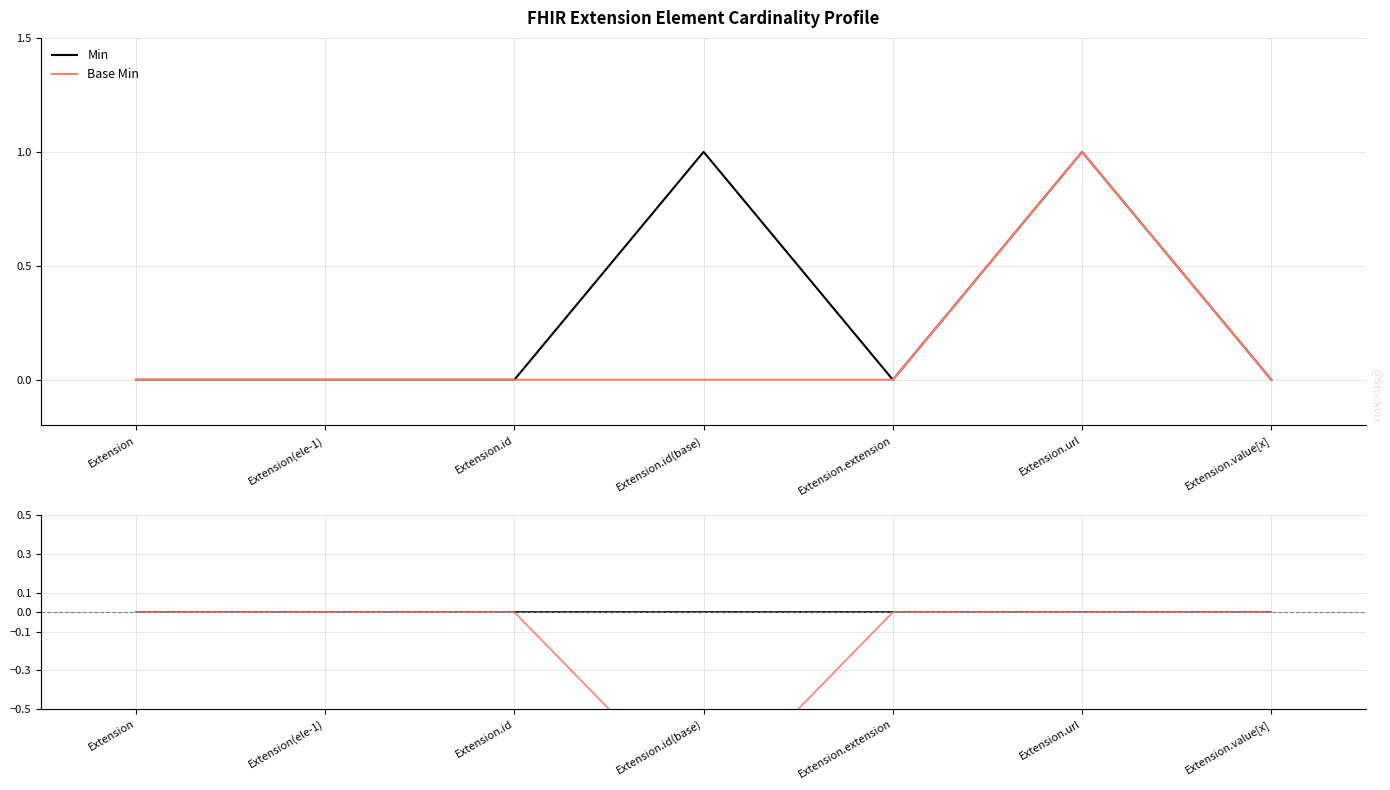

True or false: Base Min has more than 2 interior local peaks.

False